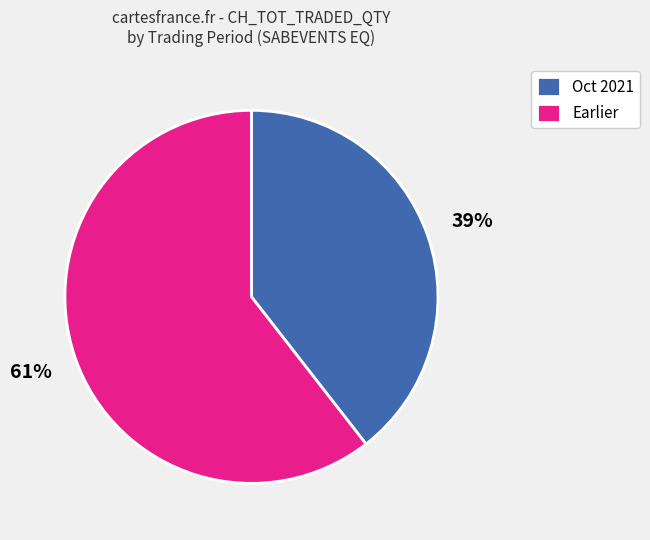

True or false: Earlier accounts for 55% of the total.

False